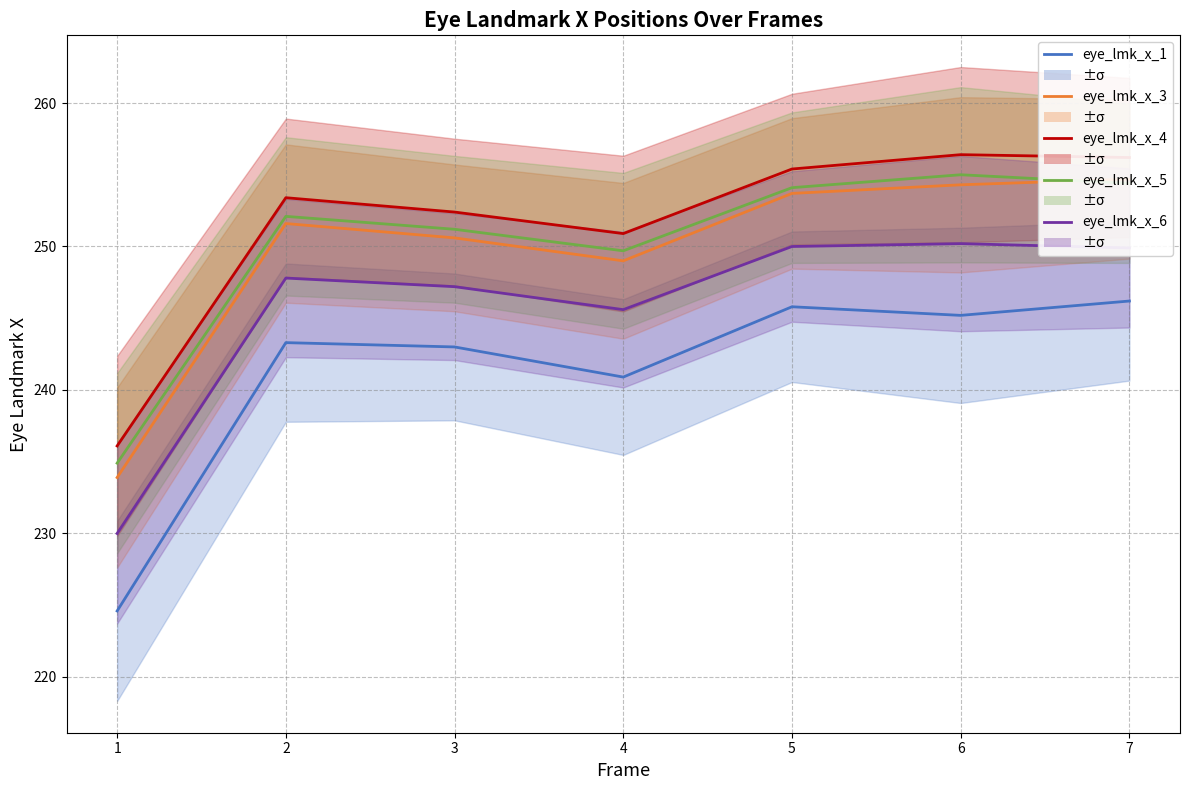

Does the chart have visible grid lines?

Yes